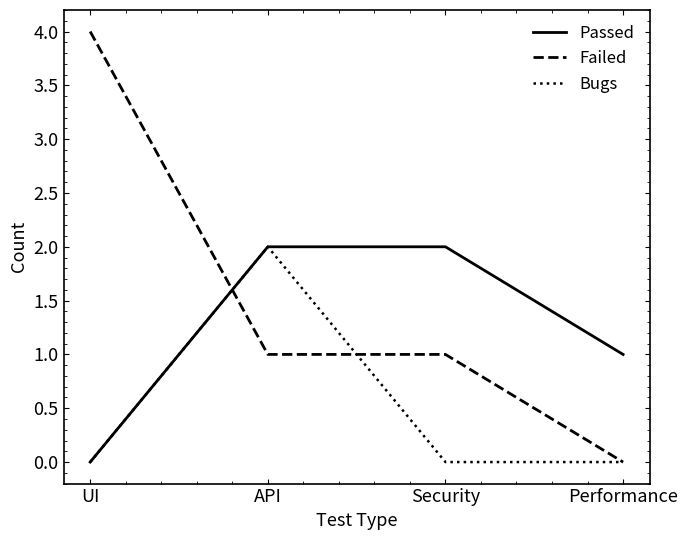

At which category does the chart reach its peak across all series?

UI